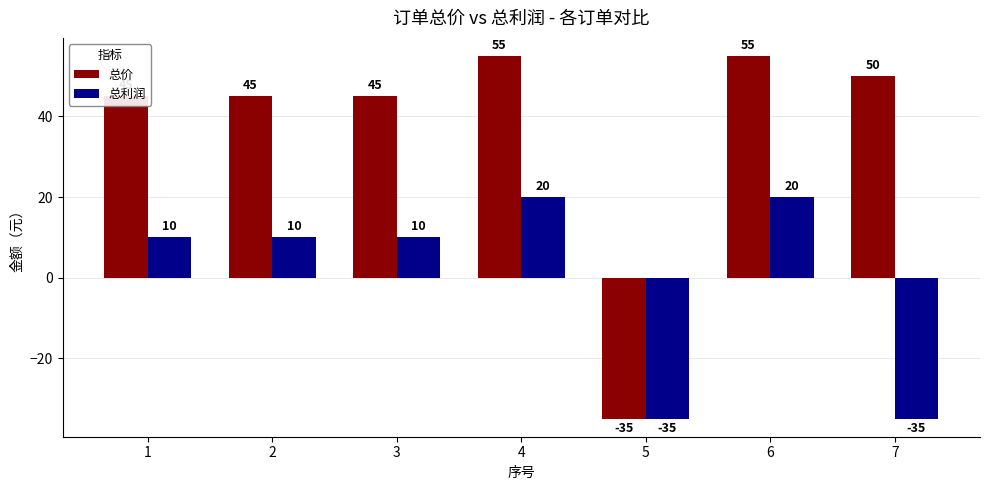

Which series has the largest total across all categories?

总价